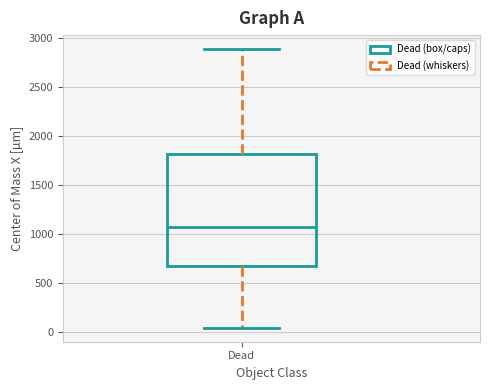

Where does the upper whisker of the box for Dead end on the y-axis? The values are not printed on the chart, so give them approximately, as read against the axis.

2900